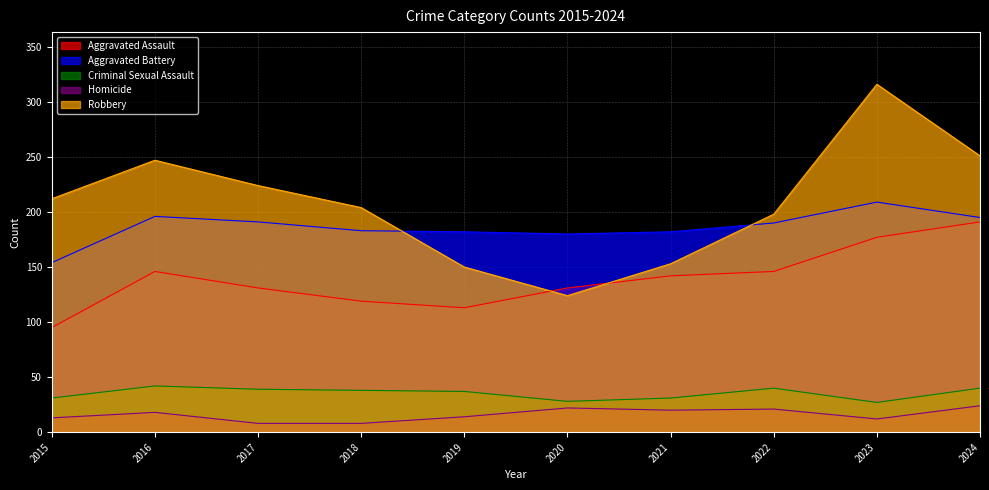

What is the spread (max minus min) of values at 2021?

162